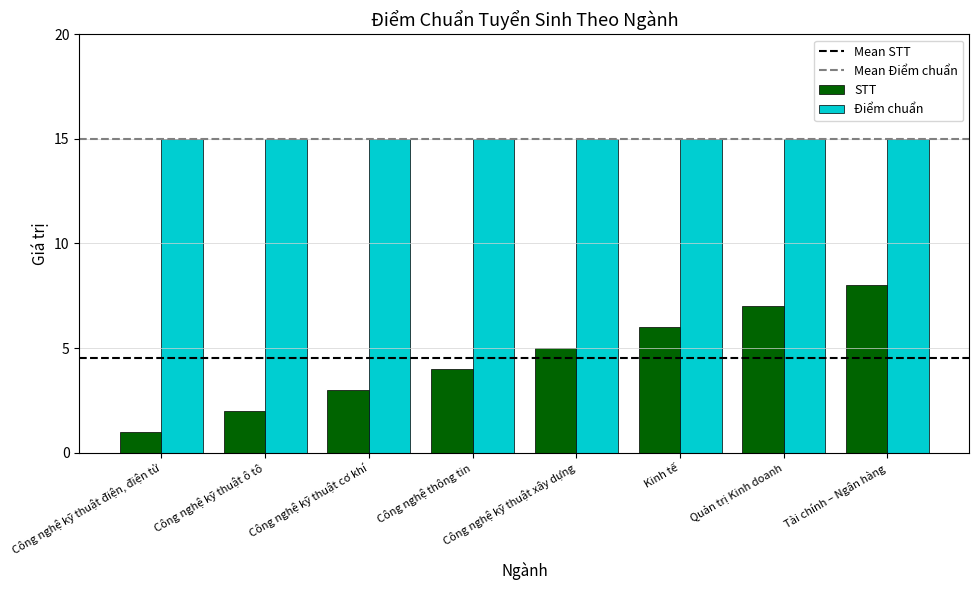

Which series has the widest spread of values?

STT